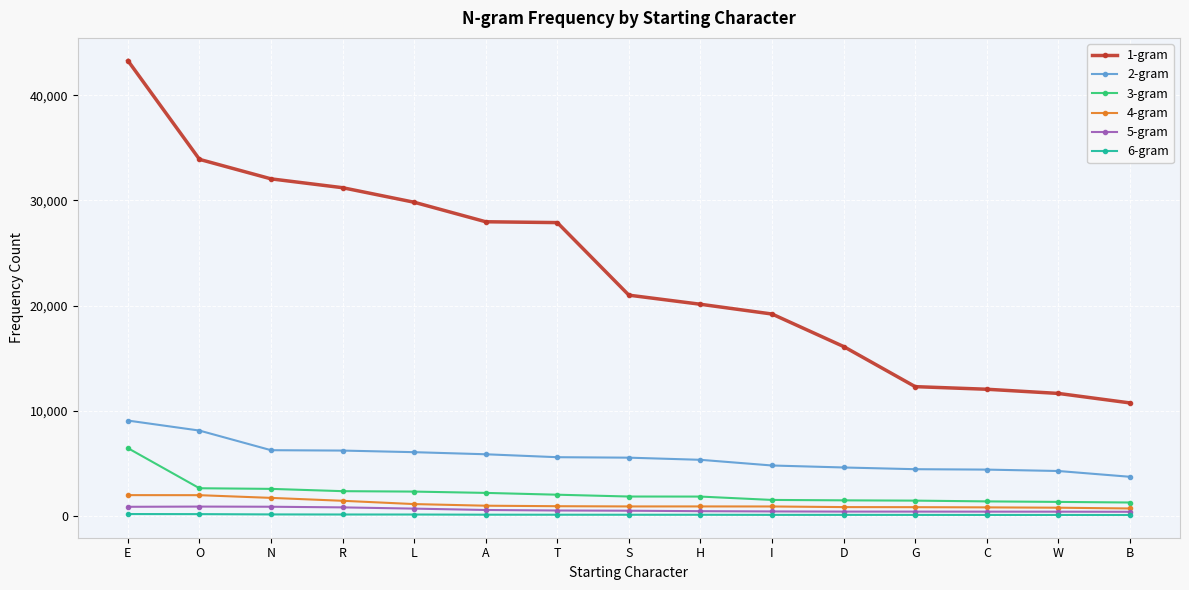

True or false: 3-gram and 4-gram intersect in this chart.

False